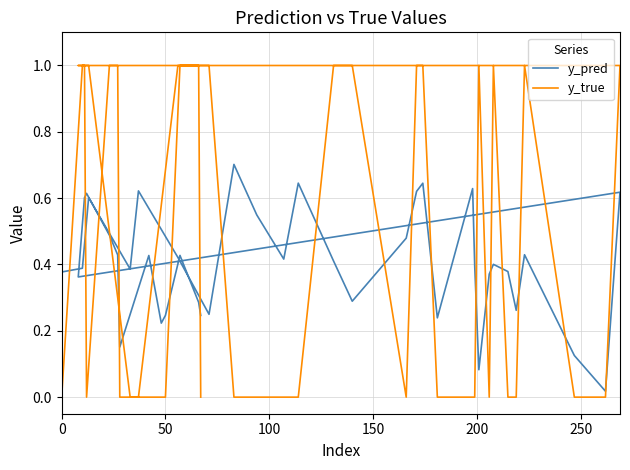

Rank the series by their maximum value, from highest to lowest.

y_true, y_pred